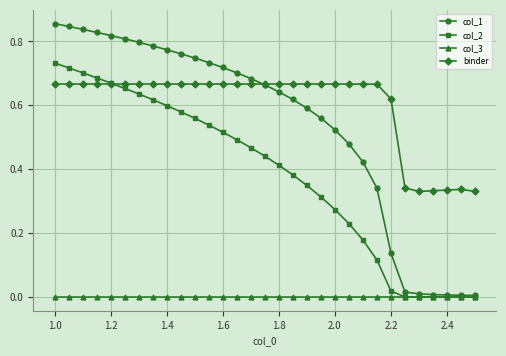

What are all the series names shown in the legend?

col_1, col_2, col_3, binder